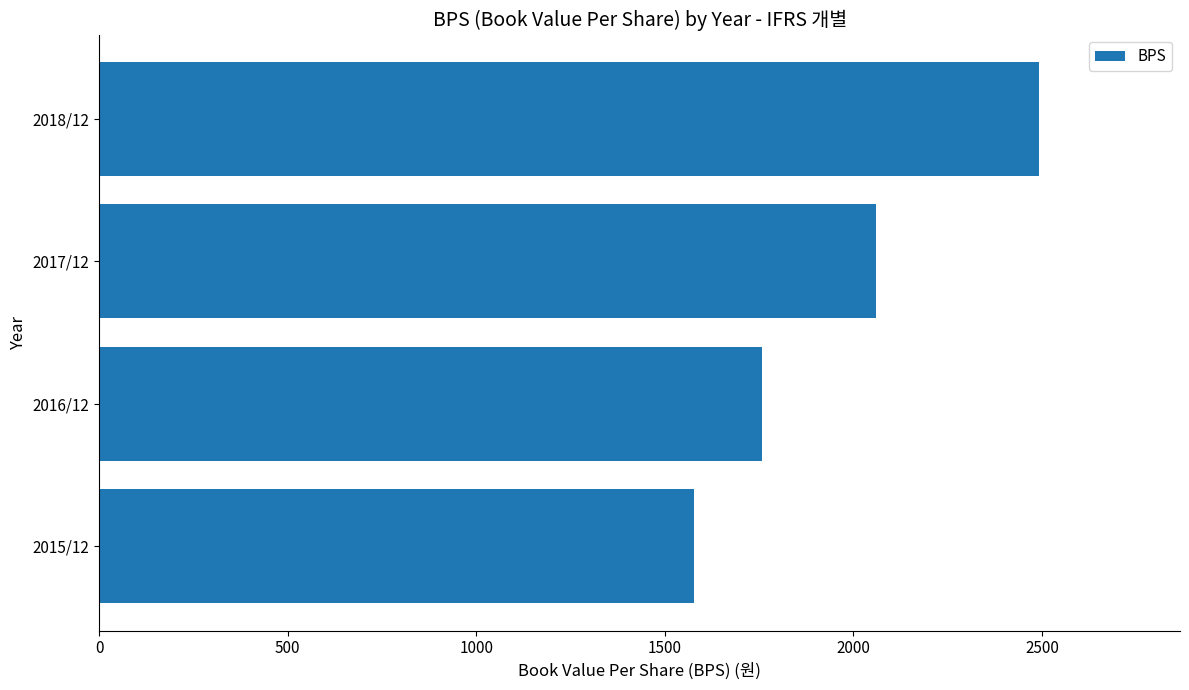

What value does the data have at 2015/12, to the nearest 100?

1600